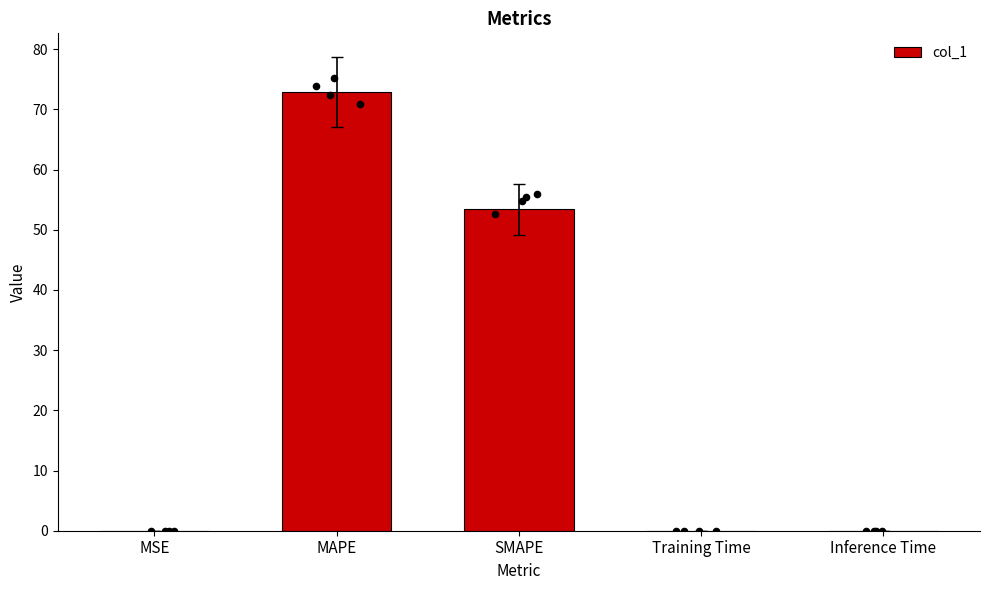

What is the change in value from MAPE to Inference Time?

-72.9